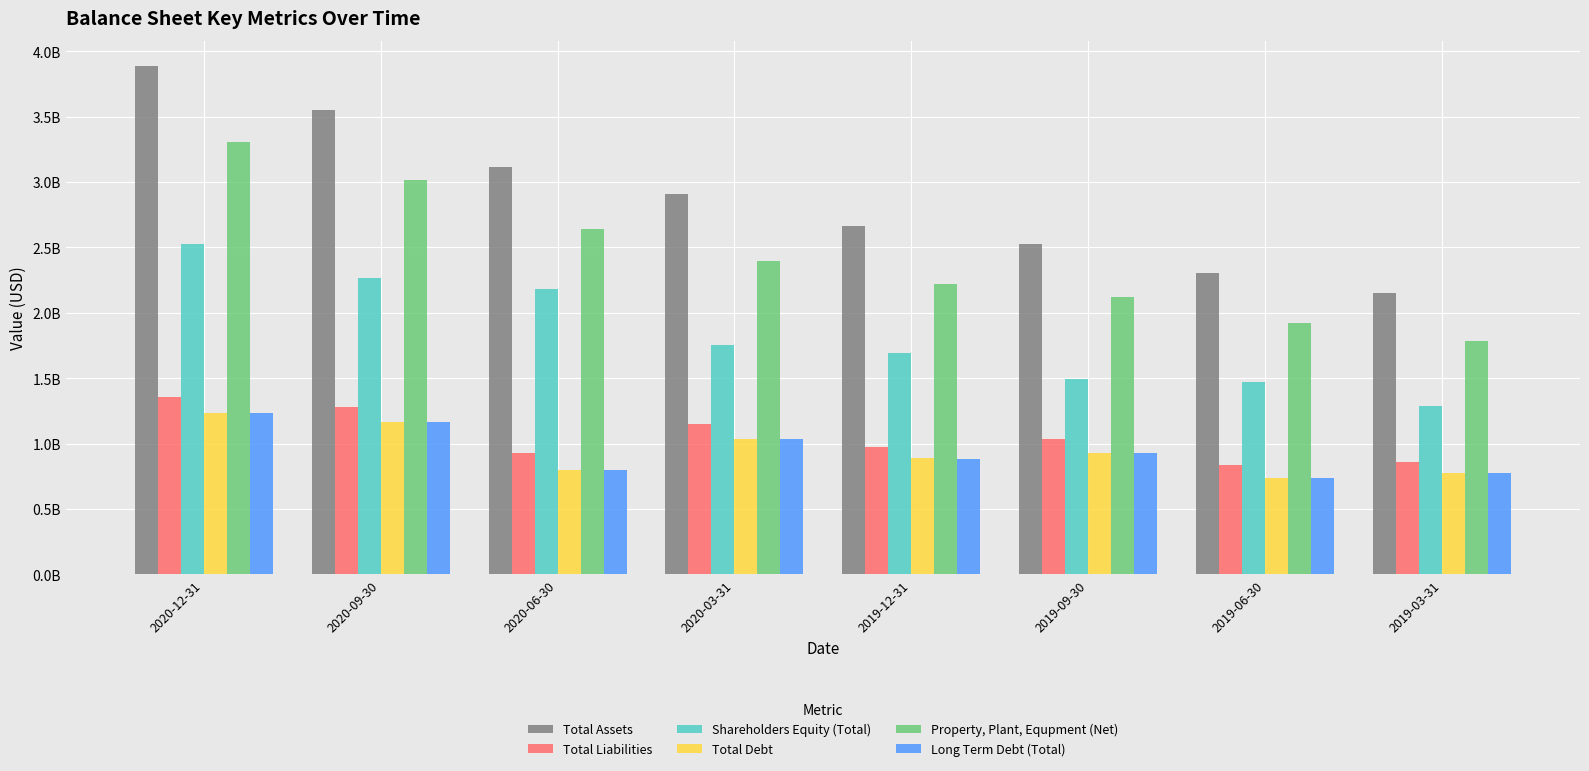

Rank the series at 2019-03-31 from lowest to highest value.

Total Debt, Long Term Debt (Total), Total Liabilities, Shareholders Equity (Total), Property, Plant, Equpment (Net), Total Assets